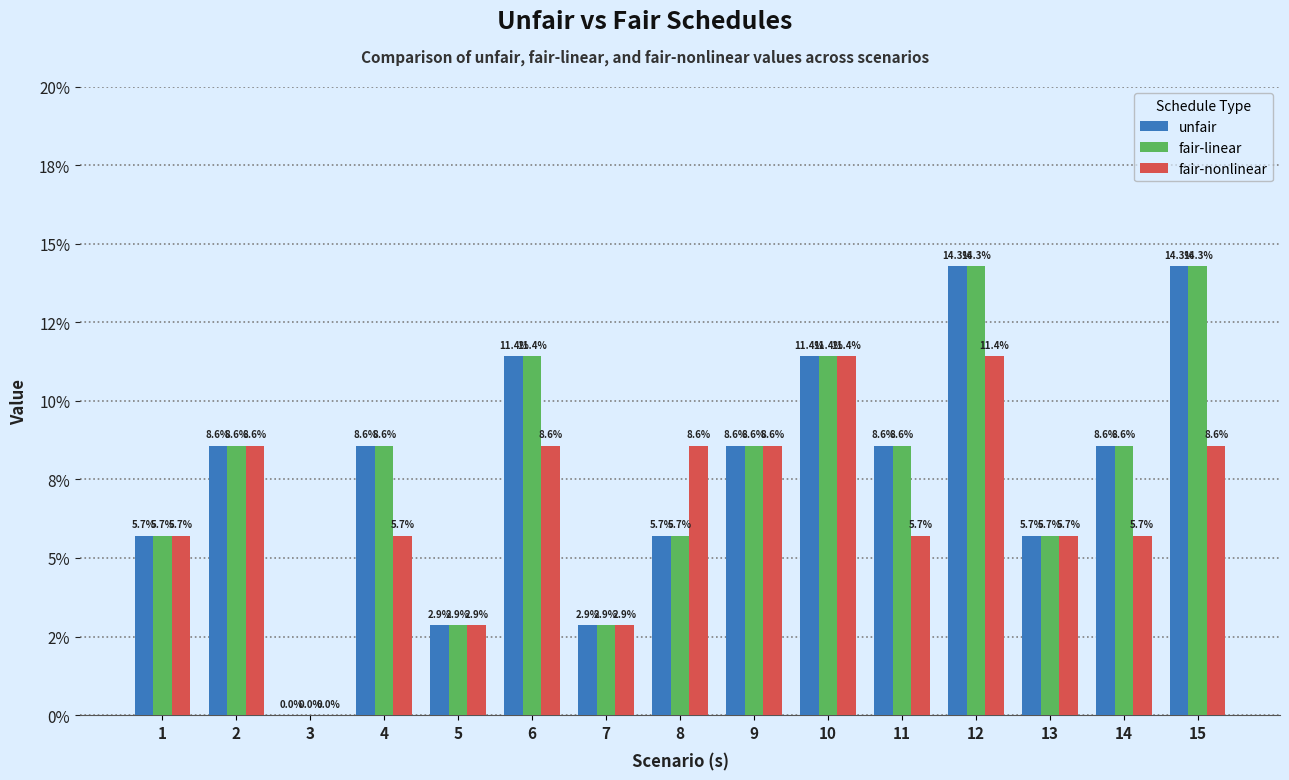

Which series has the widest spread of values?

unfair